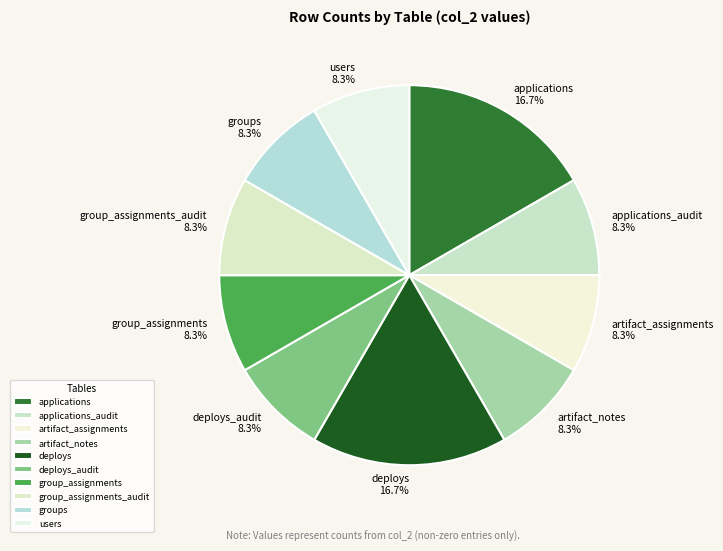

To the nearest percent, what portion does group_assignments represent?

8%